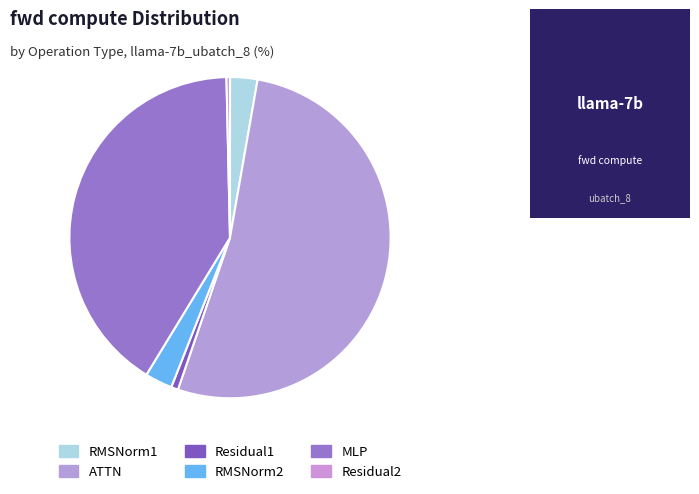

How many slices are in this pie chart?

6